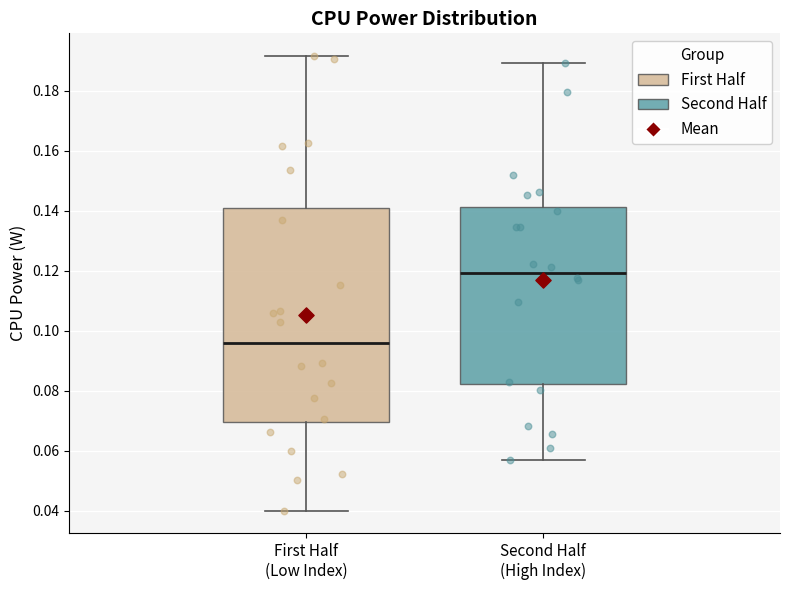

Which box has the highest median line?

Second Half (High Index)